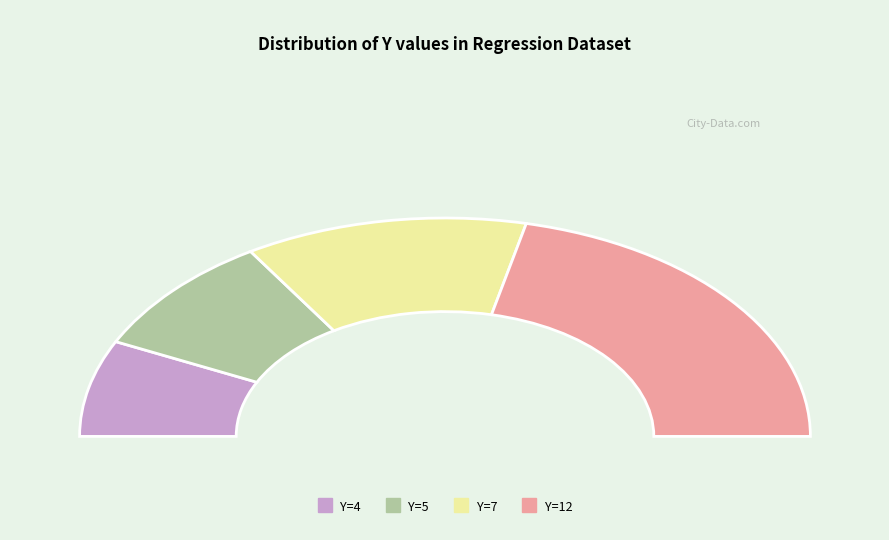

To the nearest percent, what is the difference between the largest and smallest slice percentages?

29%